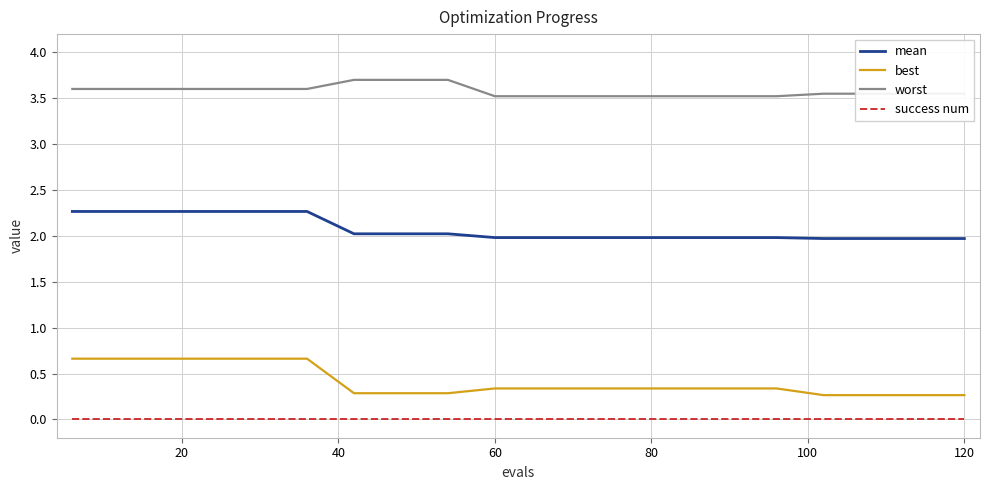

True or false: mean and best cross at least once.

False